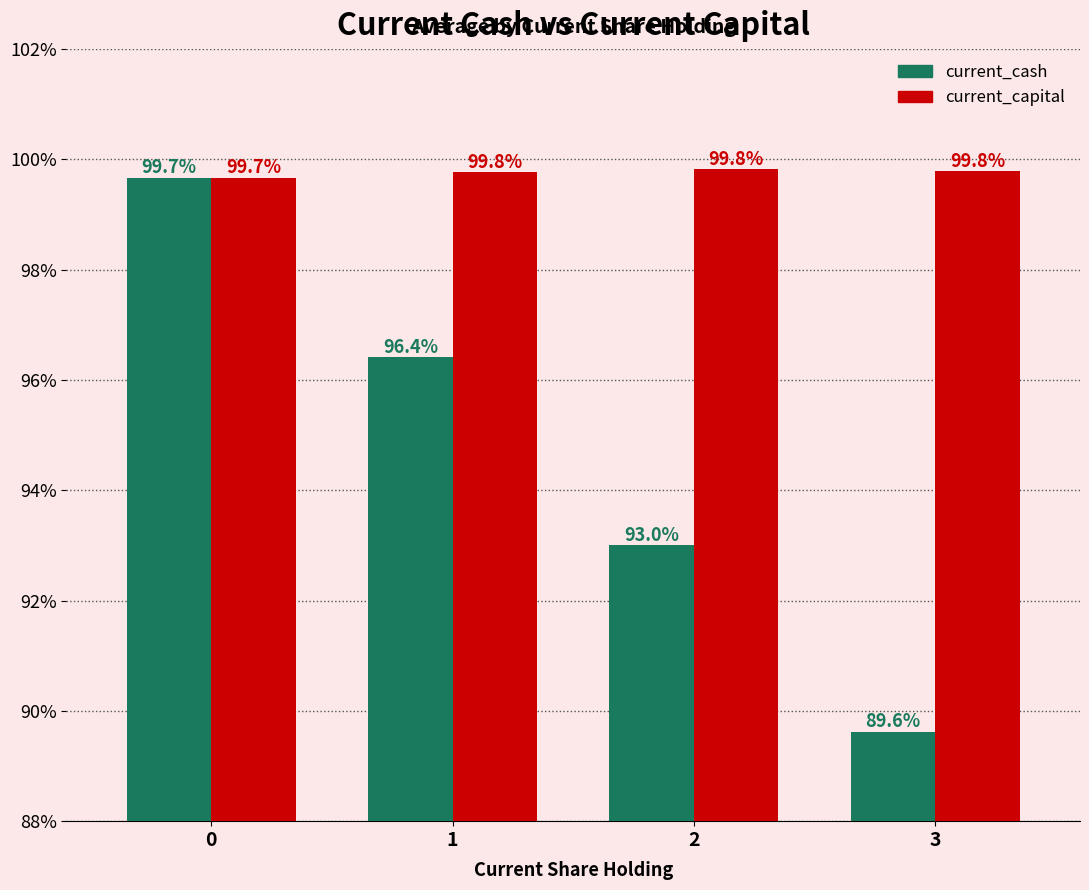

True or false: current_cash has a value of 2466.8 at 1.

False